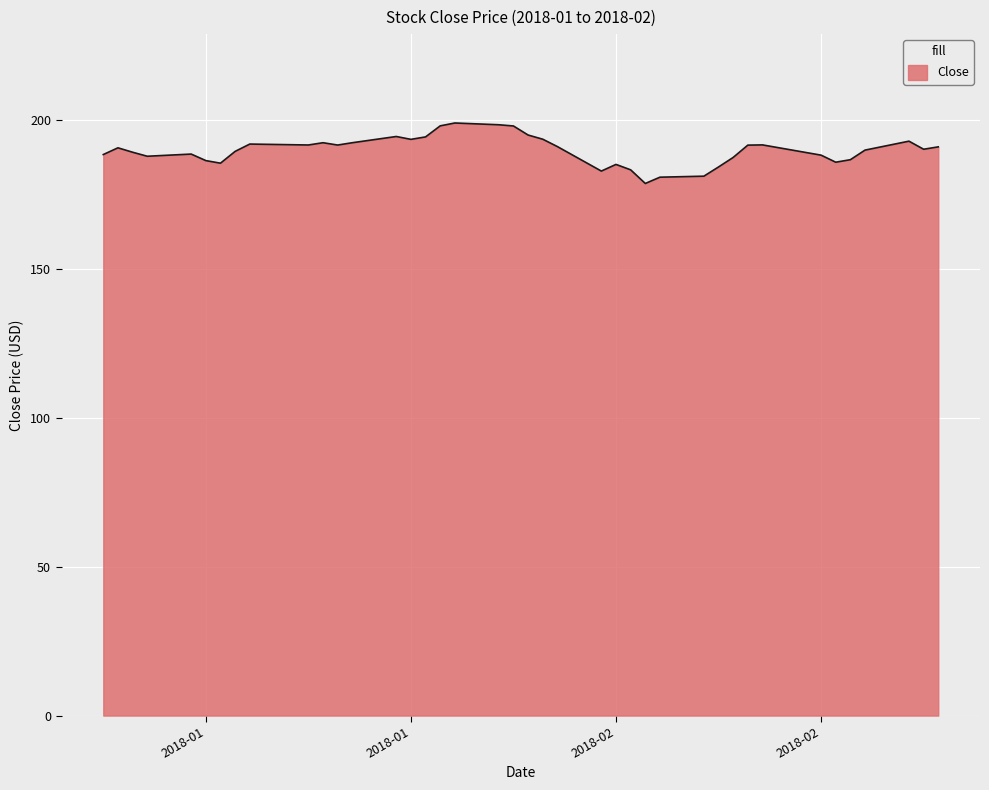

What is the difference between the maximum and minimum values?

20.3